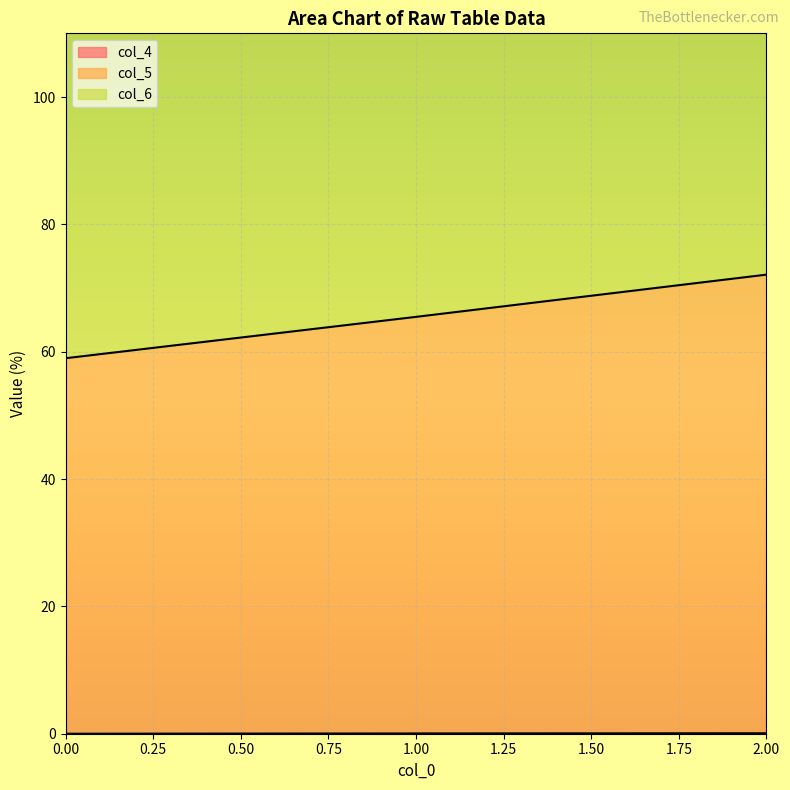

Rank the series by their average value, from lowest to highest.

col_4, col_5, col_6